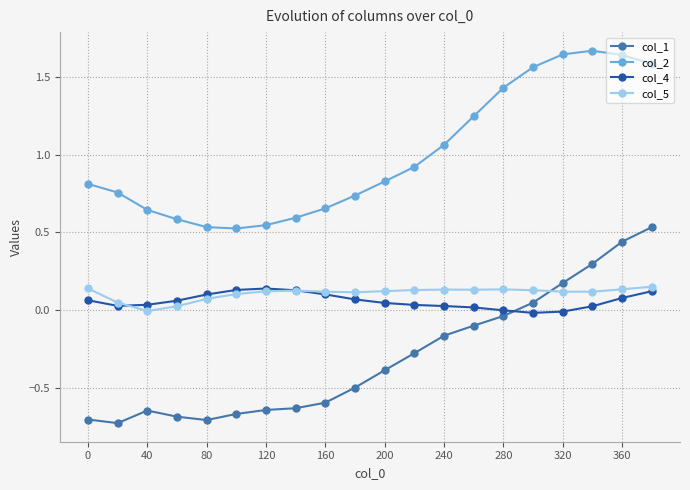

What is the sum of all col_5 values?

2.1